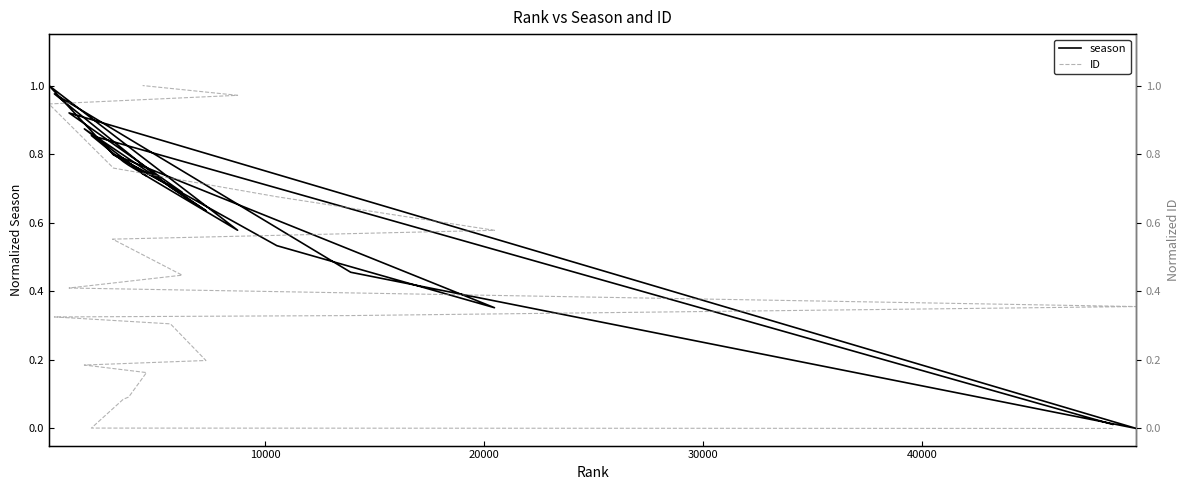

What is the total value across all series at 40000?

0.9